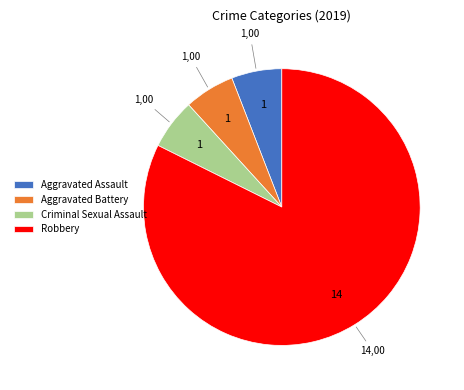

Does Robbery account for over 50% of the chart?

Yes